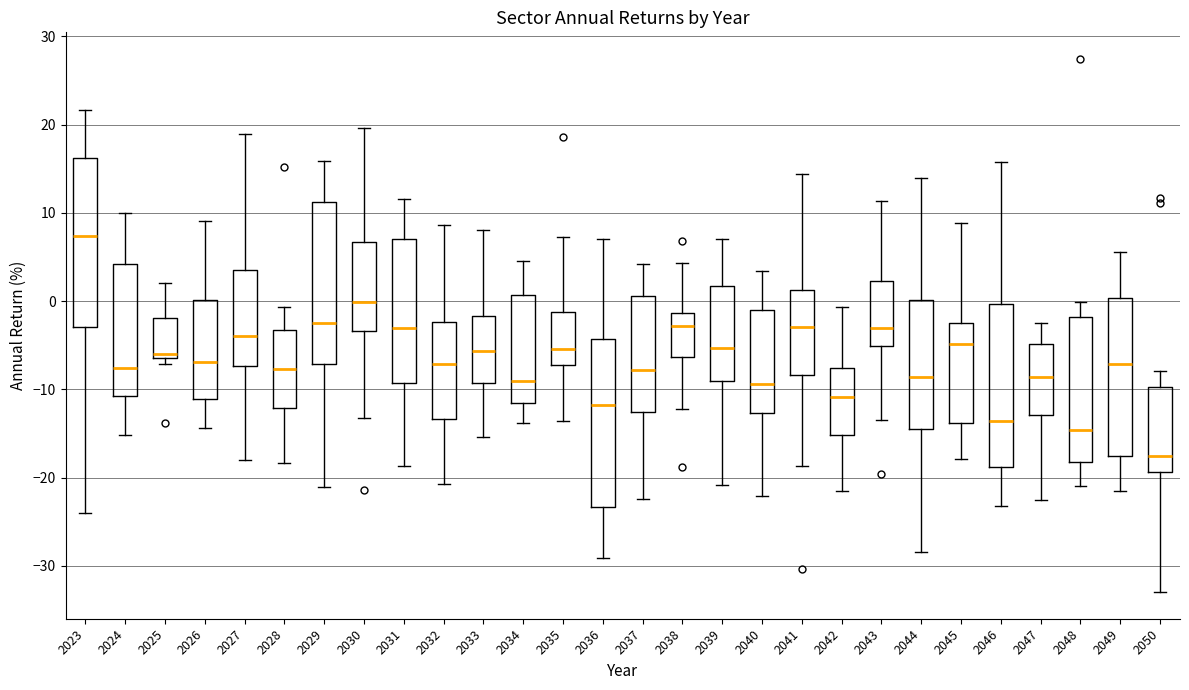

Reading left to right, read every box against the y-axis: the position of its median line, the range the box covers, and the ends of its whiskers. The values are not printed on the chart, so give them approximately, as read against the axis.

2023: median 7, box -3 to 16, whiskers -24 to 22
2024: median -8, box -11 to 4, whiskers -15 to 10
2025: median -6 (just above the box's lower edge), box -6 to -2, whiskers -7 to 2
2026: median -7, box -11 to 0, whiskers -14 to 9
2027: median -4, box -7 to 4, whiskers -18 to 19
2028: median -8, box -12 to -3, whiskers -18 to -1
2029: median -3, box -7 to 11, whiskers -21 to 16
2030: median 0, box -3 to 7, whiskers -13 to 20
2031: median -3, box -9 to 7, whiskers -19 to 12
2032: median -7, box -13 to -2, whiskers -21 to 9
2033: median -6, box -9 to -2, whiskers -15 to 8
2034: median -9, box -12 to 1, whiskers -14 to 5
2035: median -5, box -7 to -1, whiskers -14 to 7
2036: median -12, box -23 to -4, whiskers -29 to 7
2037: median -8, box -13 to 1, whiskers -22 to 4
2038: median -3, box -6 to -1, whiskers -12 to 4
2039: median -5, box -9 to 2, whiskers -21 to 7
2040: median -9, box -13 to -1, whiskers -22 to 3
2041: median -3, box -8 to 1, whiskers -19 to 14
2042: median -11, box -15 to -8, whiskers -21 to -1
2043: median -3, box -5 to 2, whiskers -13 to 11
2044: median -9, box -14 to 0, whiskers -28 to 14
2045: median -5, box -14 to -2, whiskers -18 to 9
2046: median -14, box -19 to 0, whiskers -23 to 16
2047: median -9, box -13 to -5, whiskers -22 to -2
2048: median -15, box -18 to -2, whiskers -21 to 0
2049: median -7, box -18 to 0, whiskers -22 to 6
2050: median -18, box -19 to -10, whiskers -33 to -8